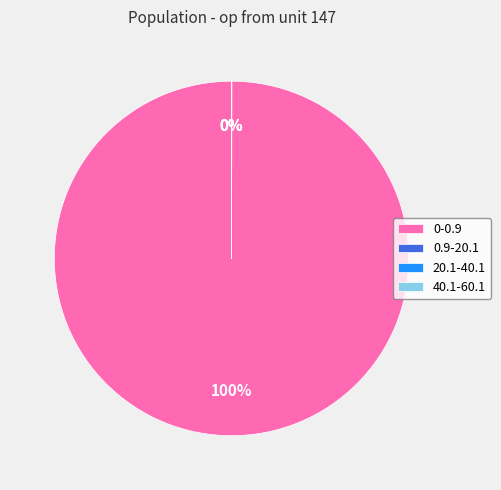

Which category has the biggest portion of the pie?

0-0.9